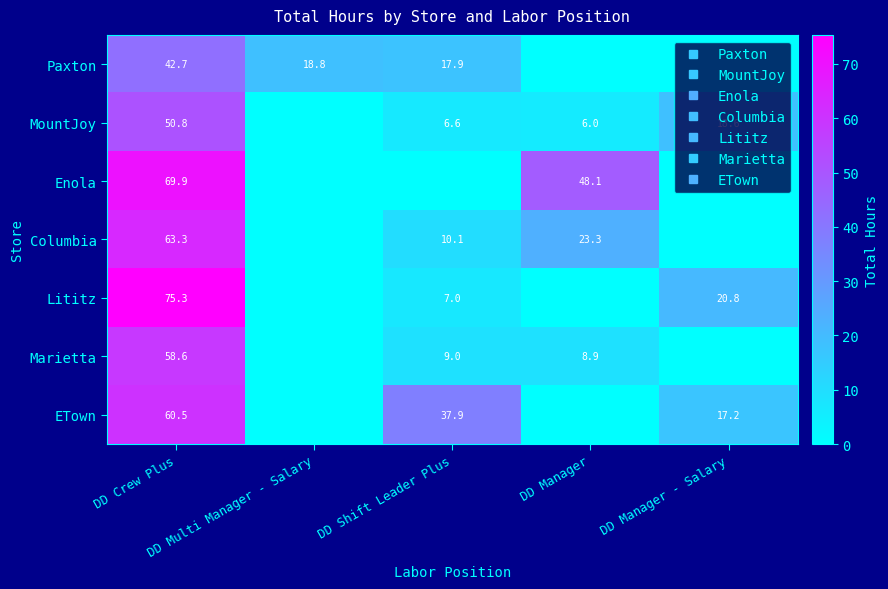

What is the sum of the ETown values at DD Shift Leader Plus and DD Multi Manager - Salary?

37.9